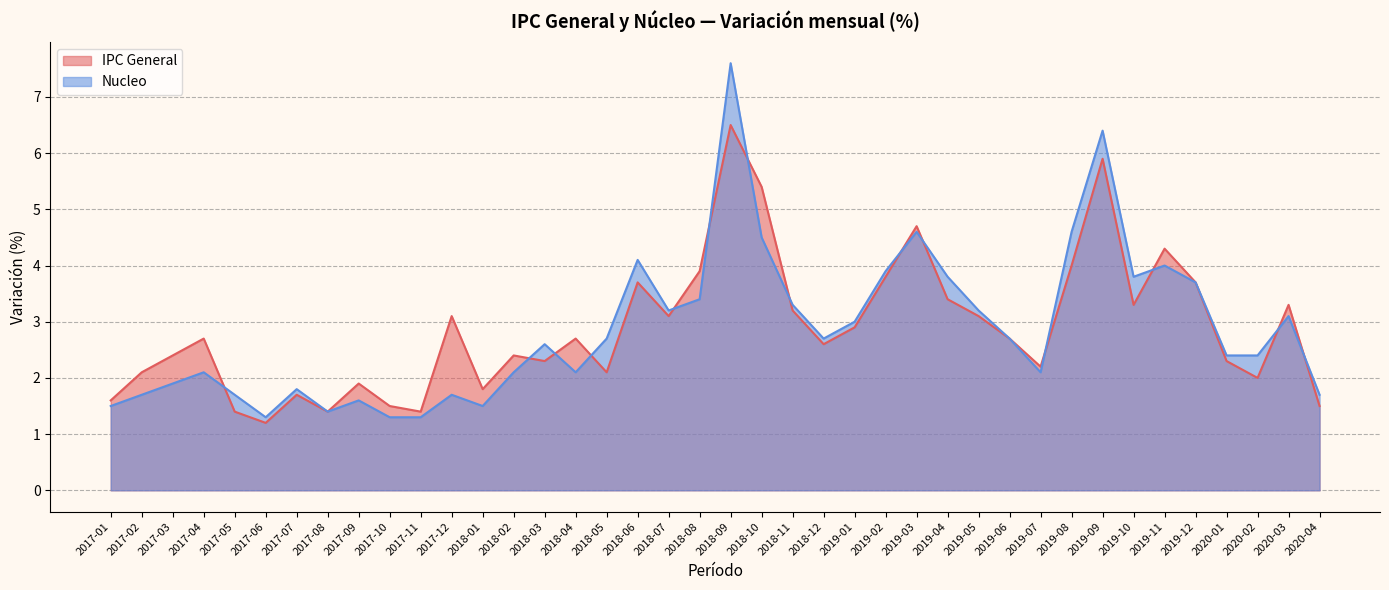

Where do IPC General and Nucleo first cross each other?

2017-04 and 2017-05